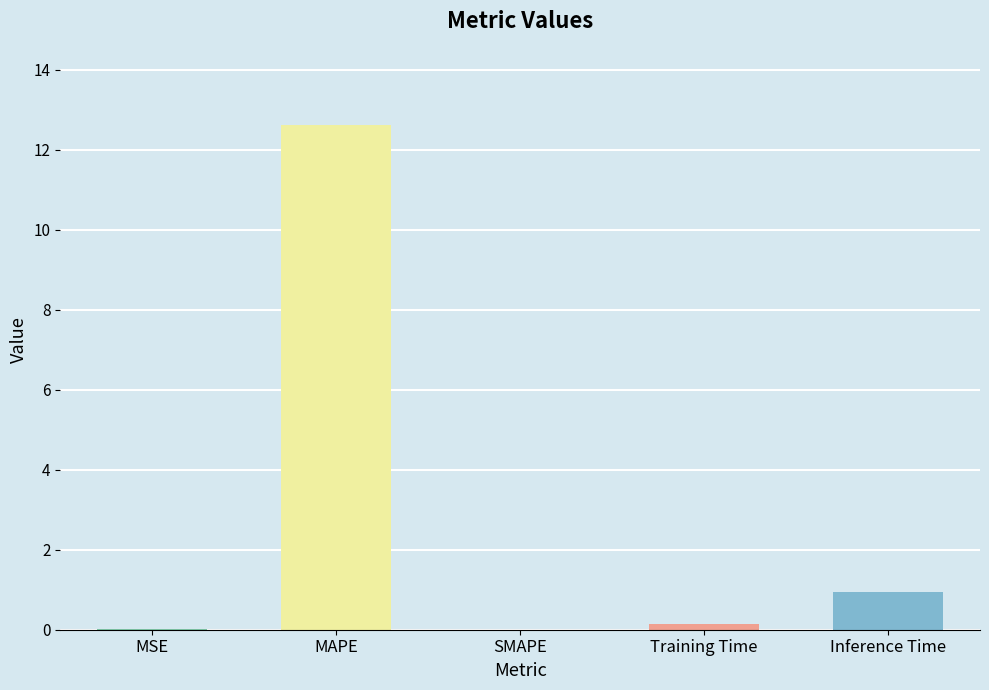

The value at Inference Time is 1.0. True or false?

True